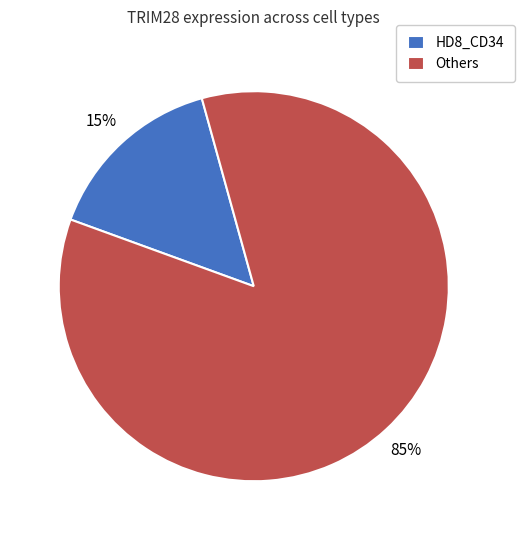

To the nearest percent, what portion does Others represent?

85%